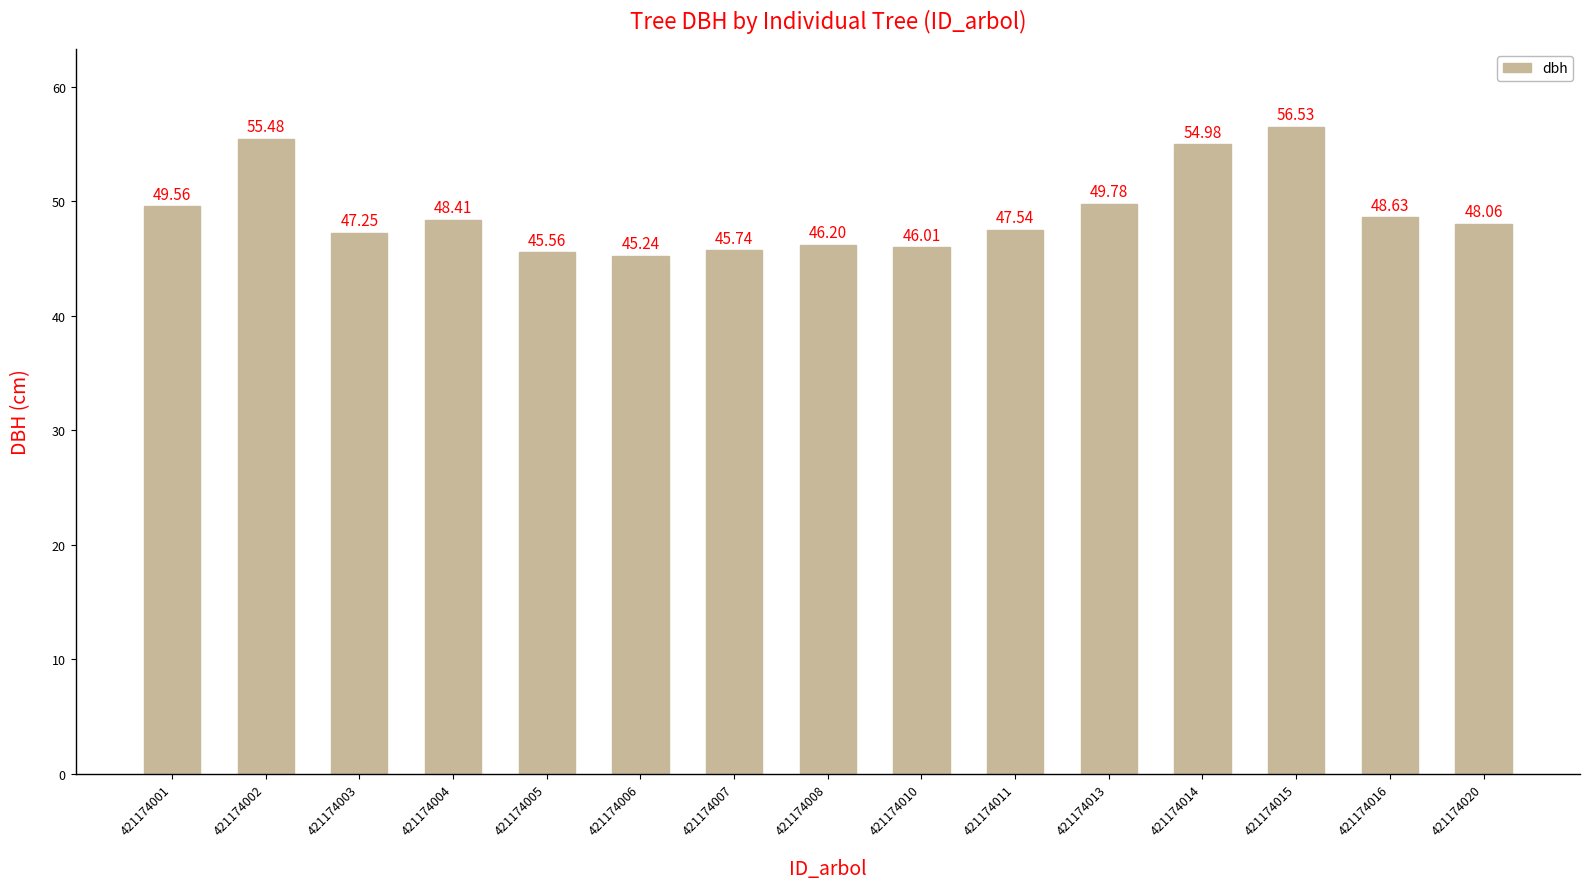

Is it true that the value at 421174015 is 56.5?

True